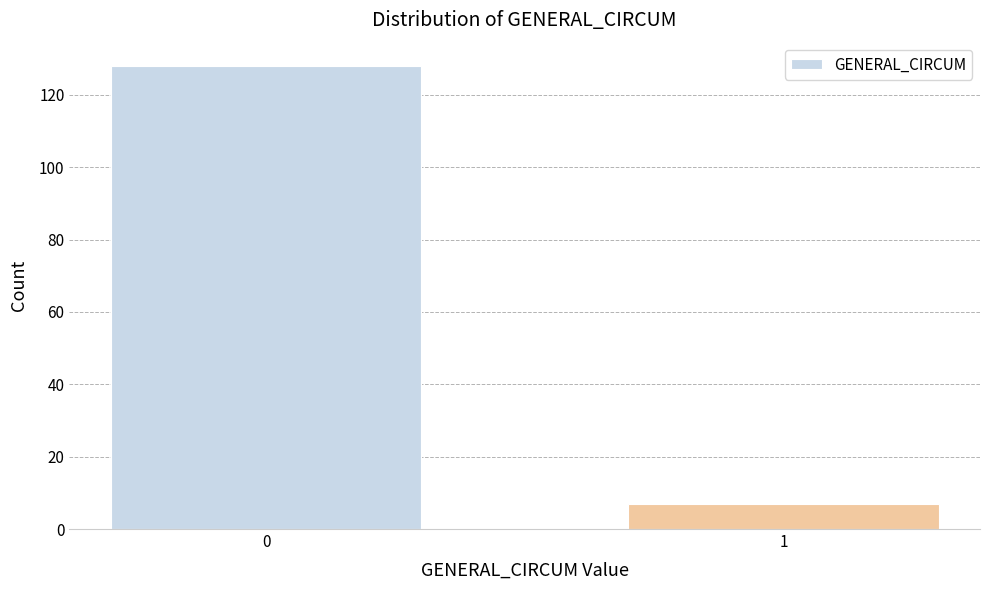

Reading left to right, list all the values displayed in this chart.

0=128	1=7